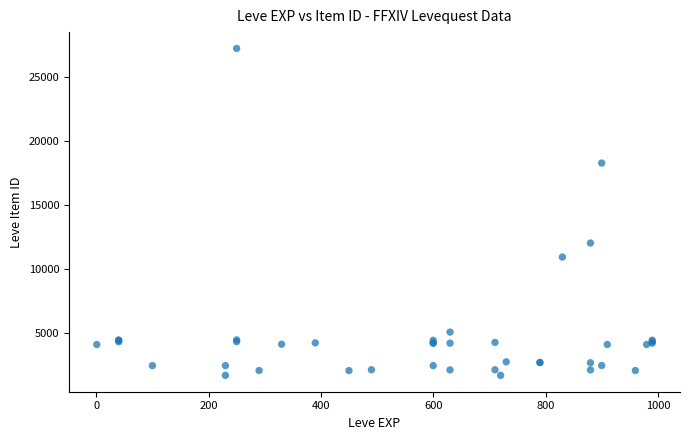

What Y value in the scatter plot is closest to 14448?

12018